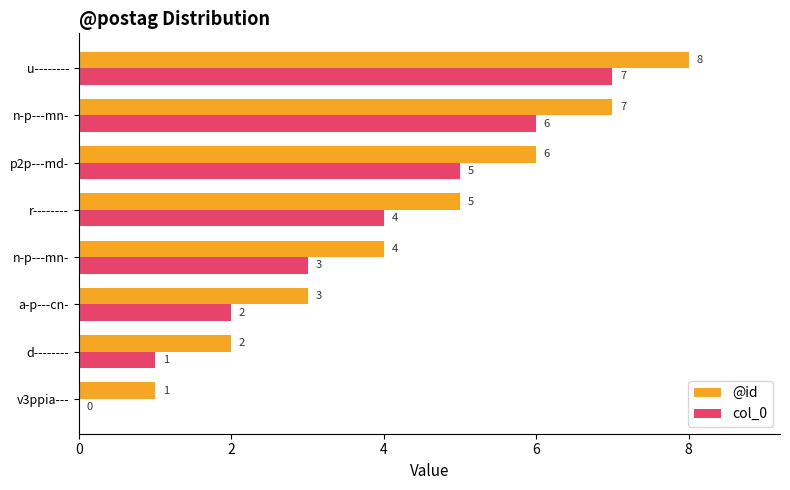

Rank the series by their maximum value, from lowest to highest.

col_0, @id